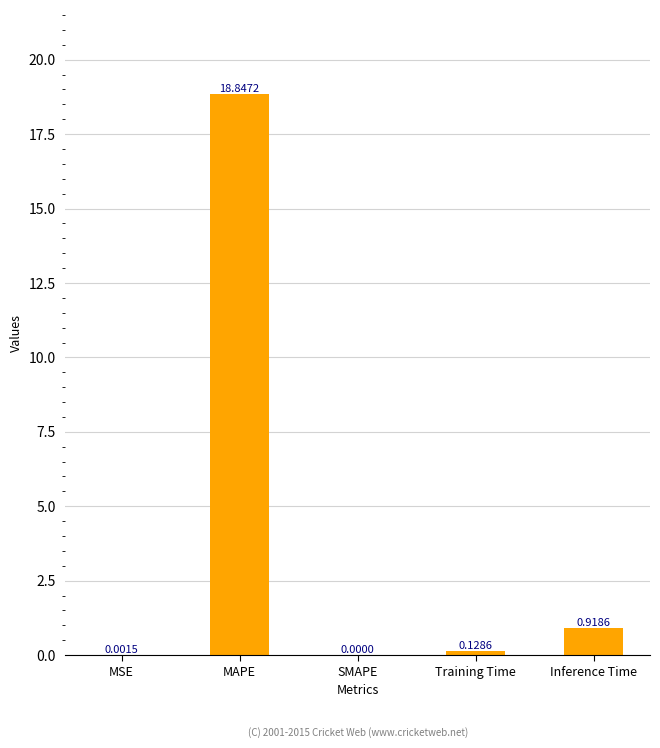

What is the change in value from MSE to MAPE?

+18.8